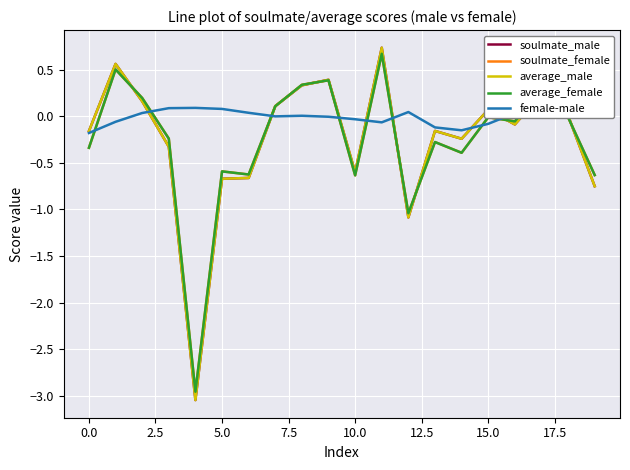

The soulmate_female series shows -0.3 at 10.0. True or false?

False